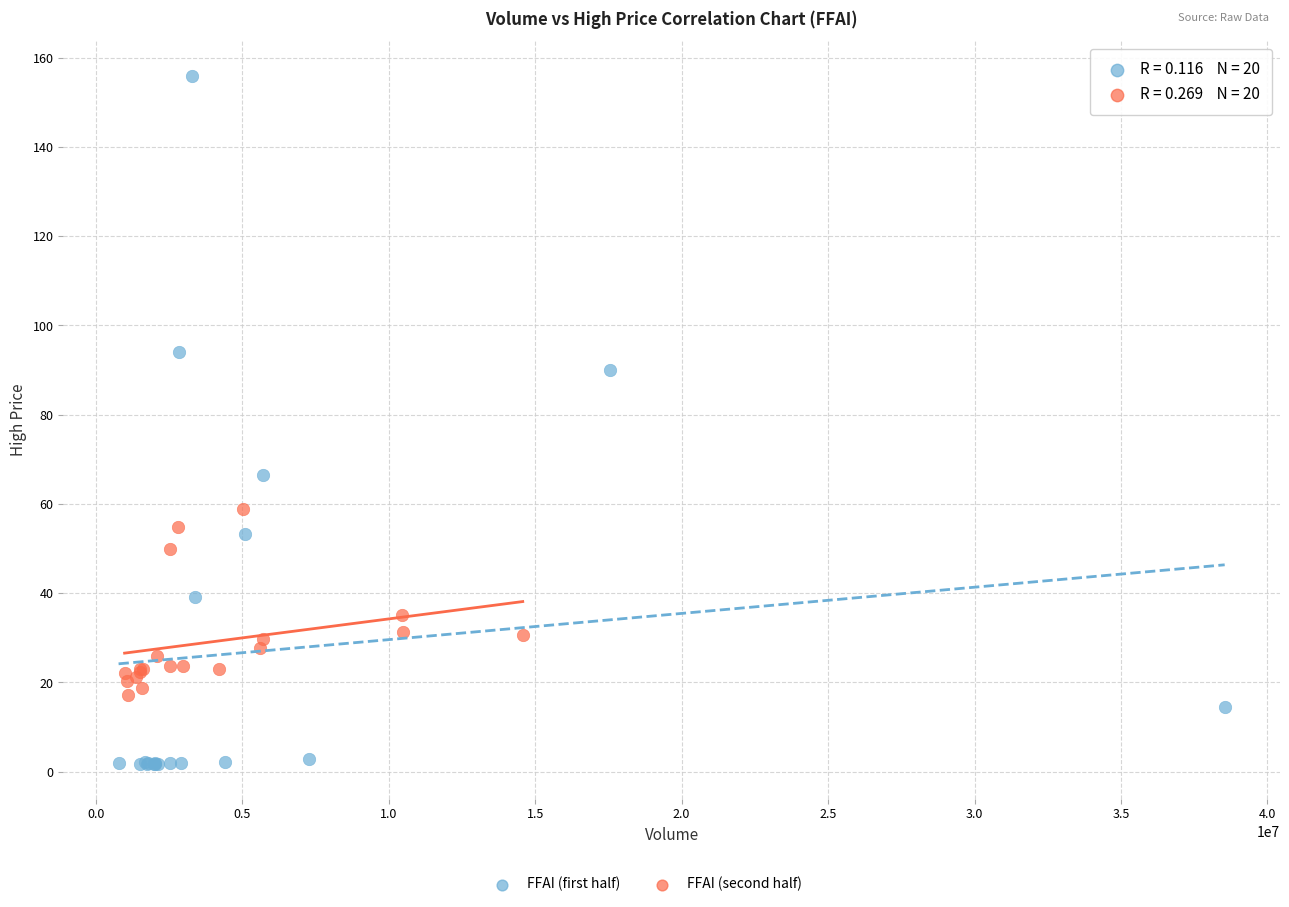

Which series has the widest spread of Y values?

FFAI (first half)